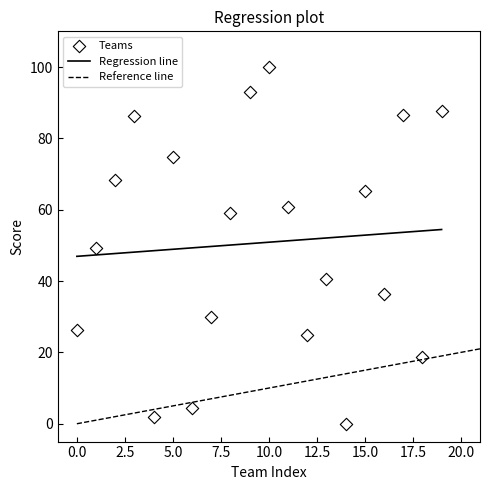

What is the range of Y values (max minus min)?

100.0